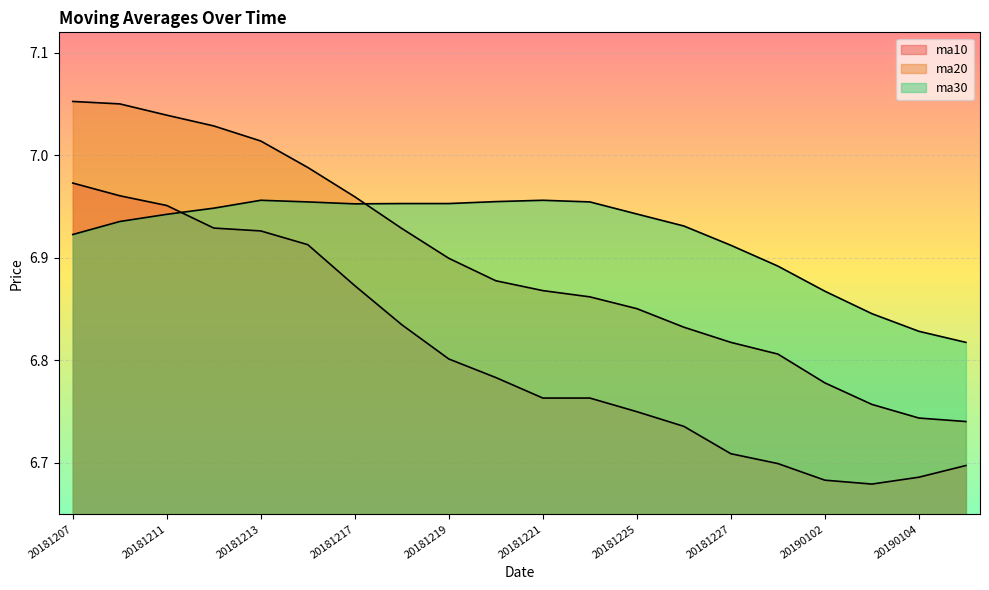

List the series in order of their peak value, lowest first.

ma30, ma10, ma20